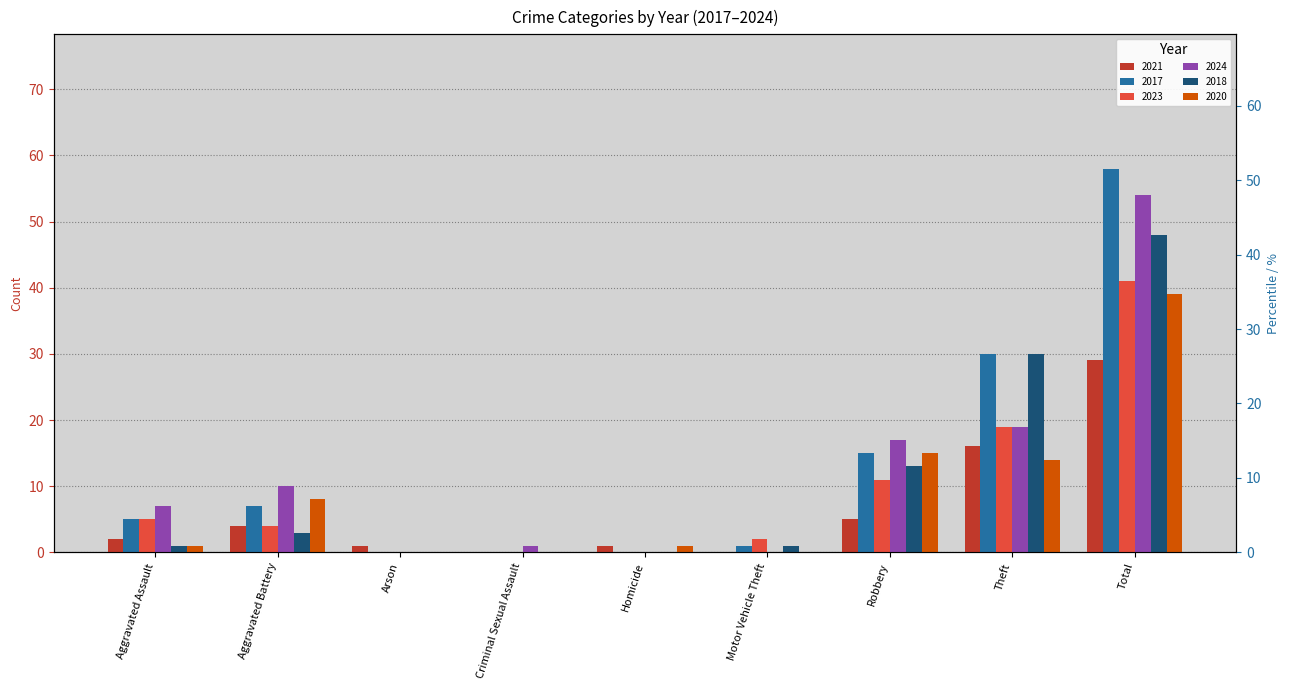

Reading left to right, extract all data points from this chart.

2021: 2	4	1	0	1	0	5	16	29
2017: 5	7	0	0	0	1	15	30	58
2023: 5	4	0	0	0	2	11	19	41
2024: 7	10	0	1	0	0	17	19	54
2018: 1	3	0	0	0	1	13	30	48
2020: 1	8	0	0	1	0	15	14	39